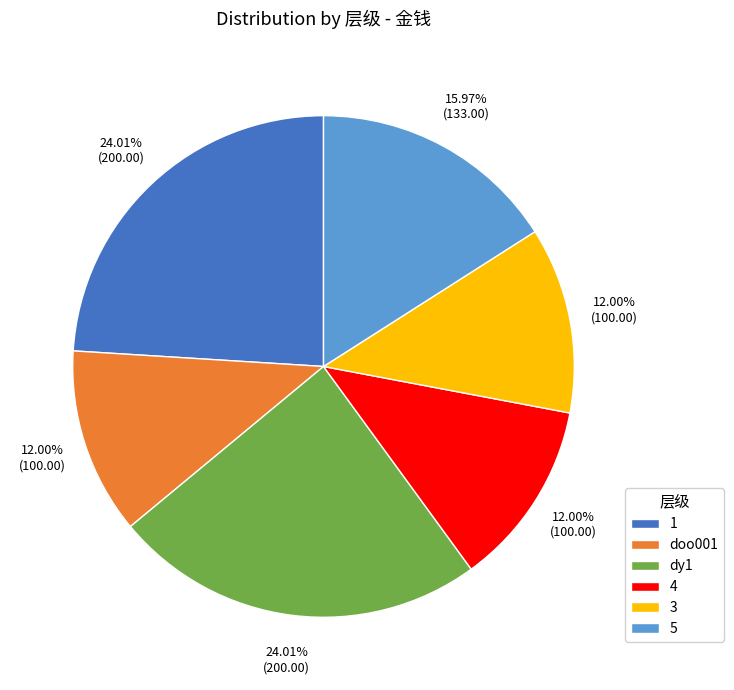

How many slices are in this pie chart?

6